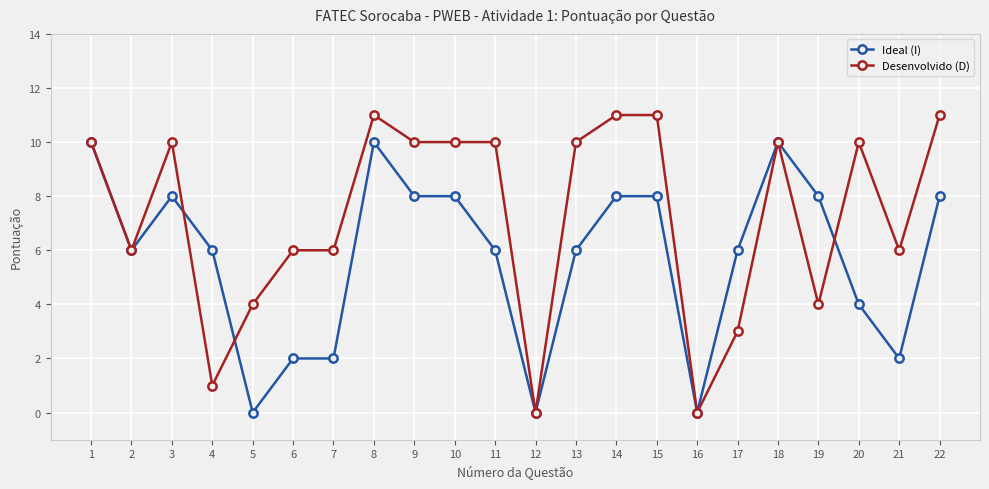

What is the highest value of the Desenvolvido (D) series?

11